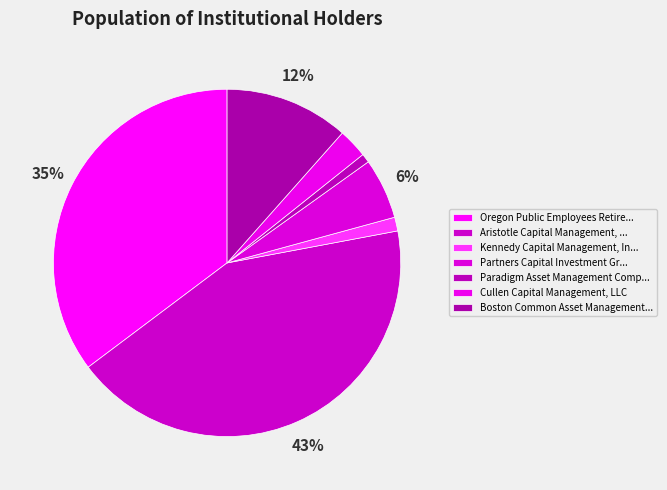

To the nearest percent, what is the average slice percentage?

14%